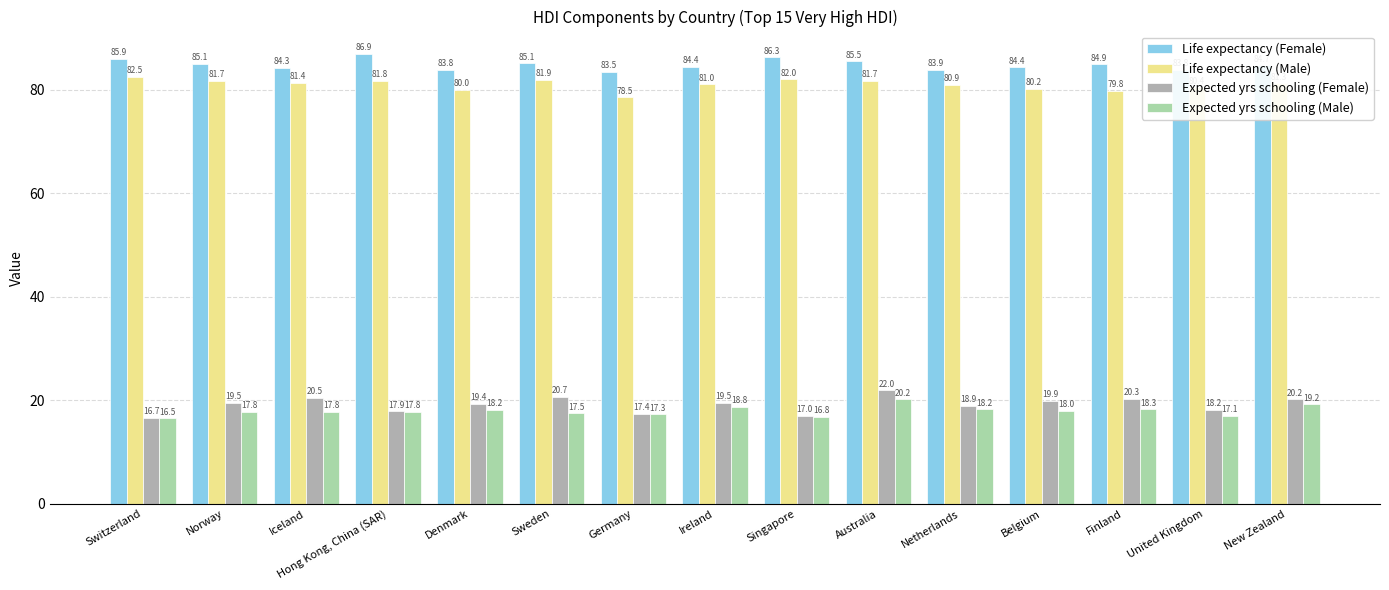

What is the maximum value shown in the chart?

86.9